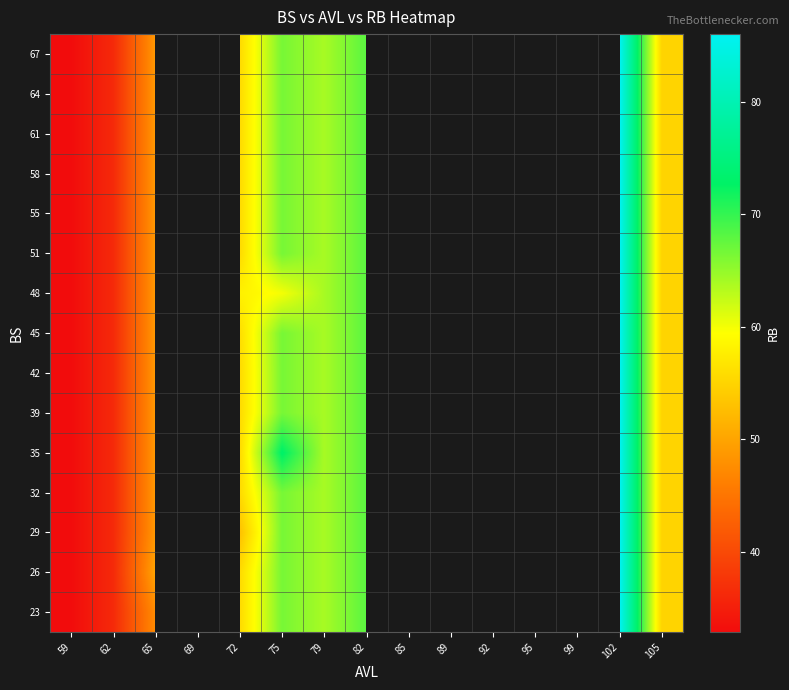

What is the approximate value of 51 at 82?

68.0